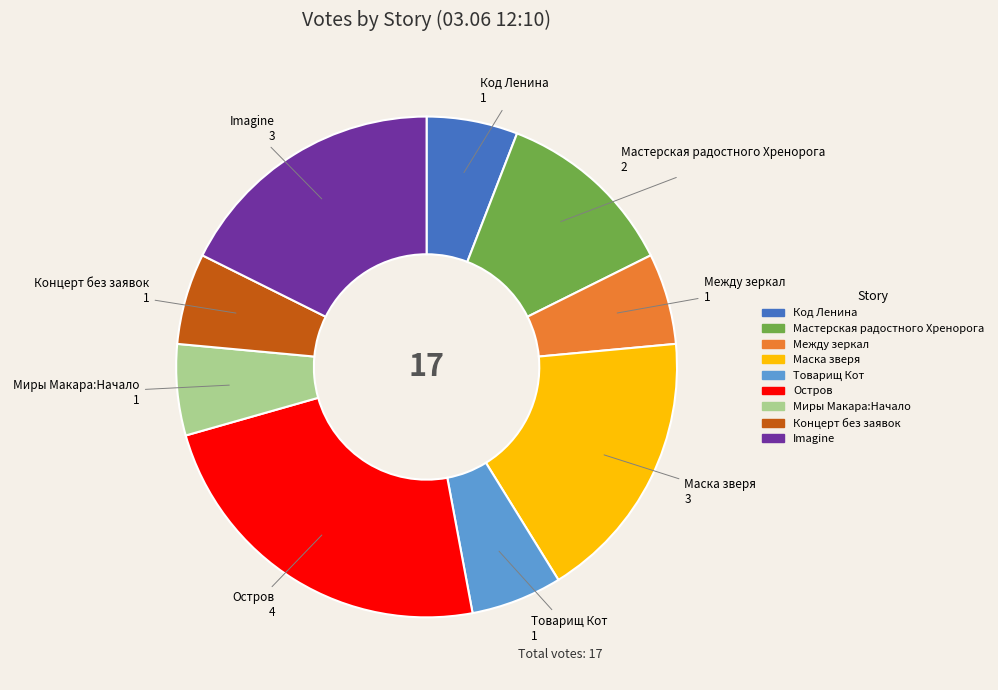

Does any single category account for the majority?

No